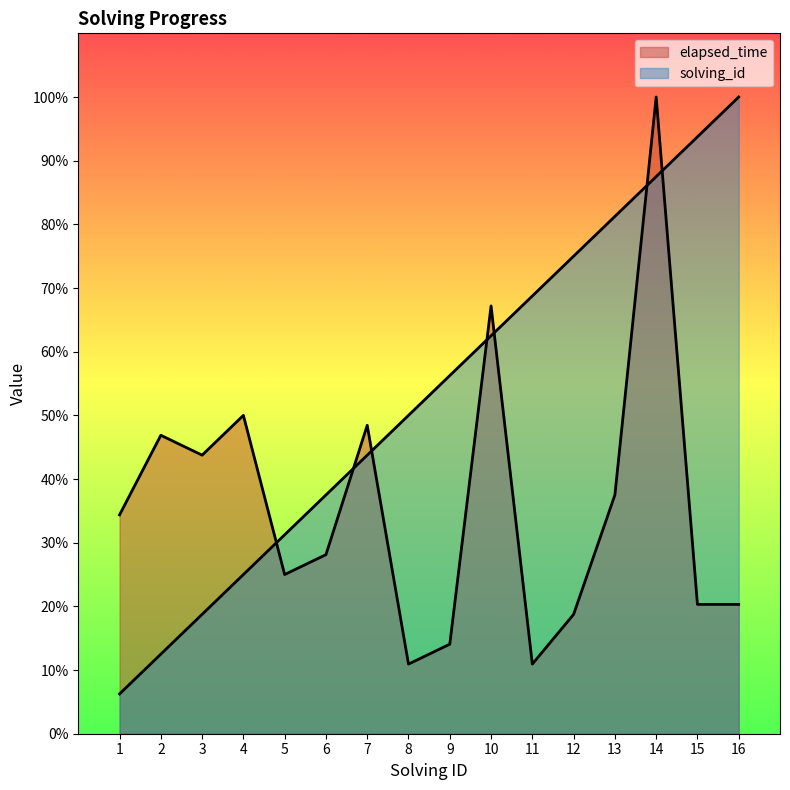

The value of solving_id at 8 is 28.4. True or false?

False